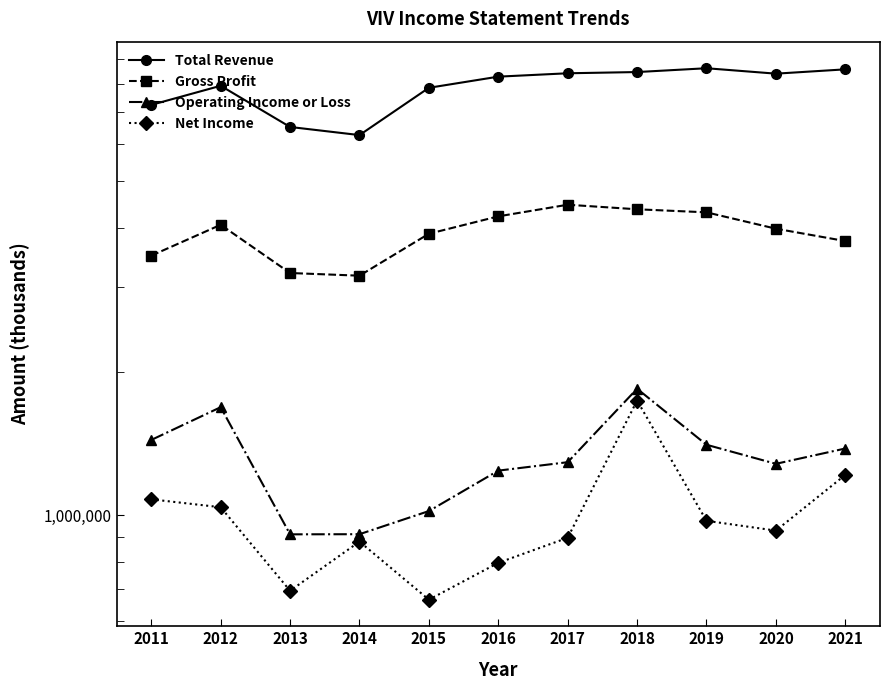

Where is Total Revenue nearest to the value 7435400?

2011